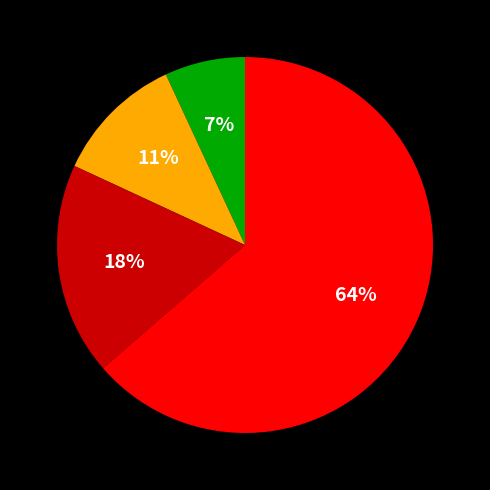

To the nearest percent, what is the difference between the largest and smallest slice percentages?

57%